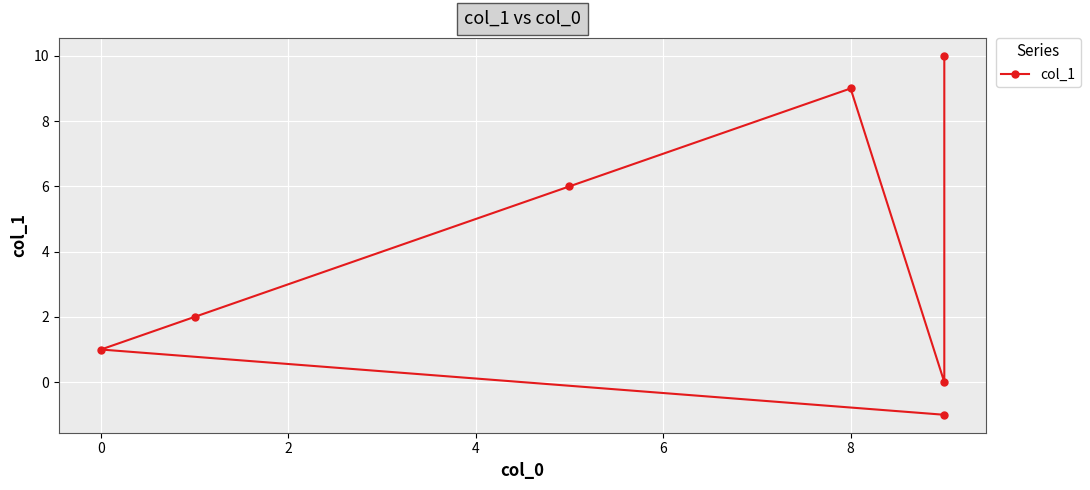

Where does the data first go above 2?

4